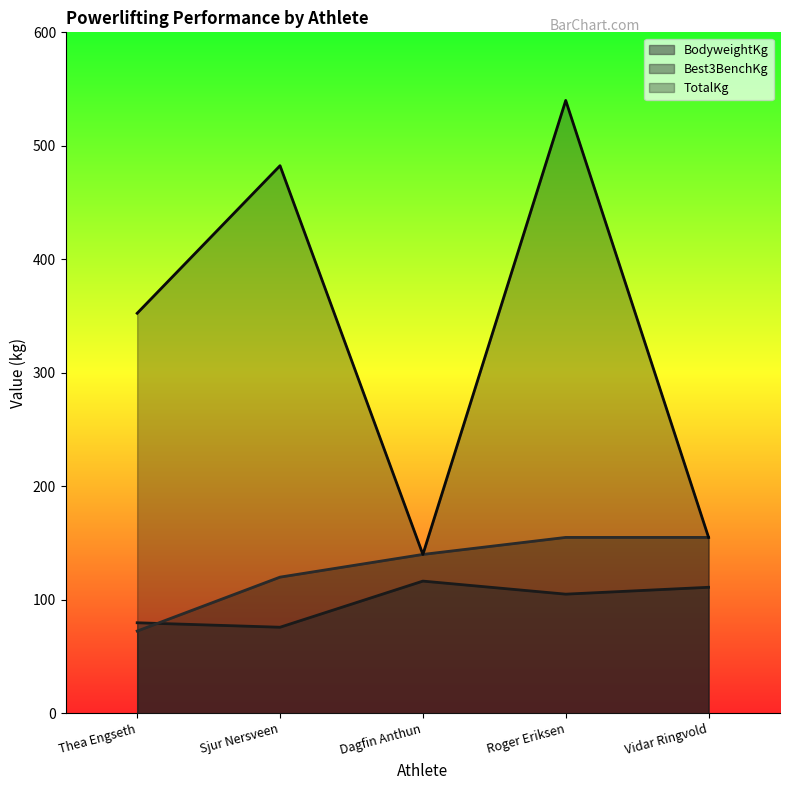

At how many categories does at least one series exceed 537?

1